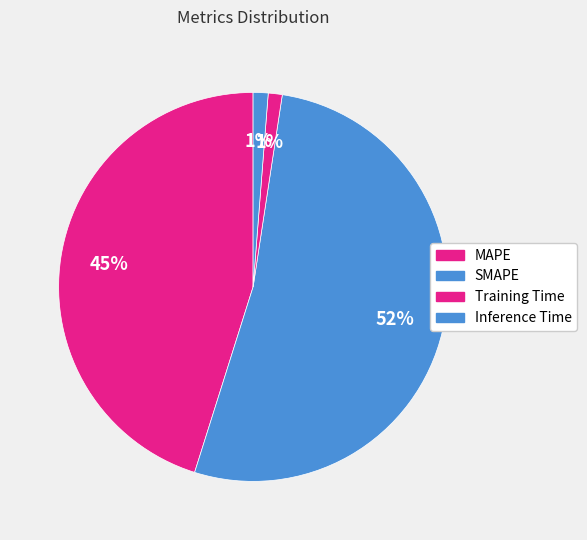

What is the smallest slice in the pie chart?

Training Time